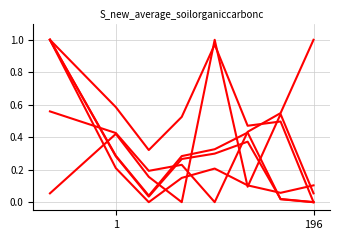

How many lines are shown in the chart?

6